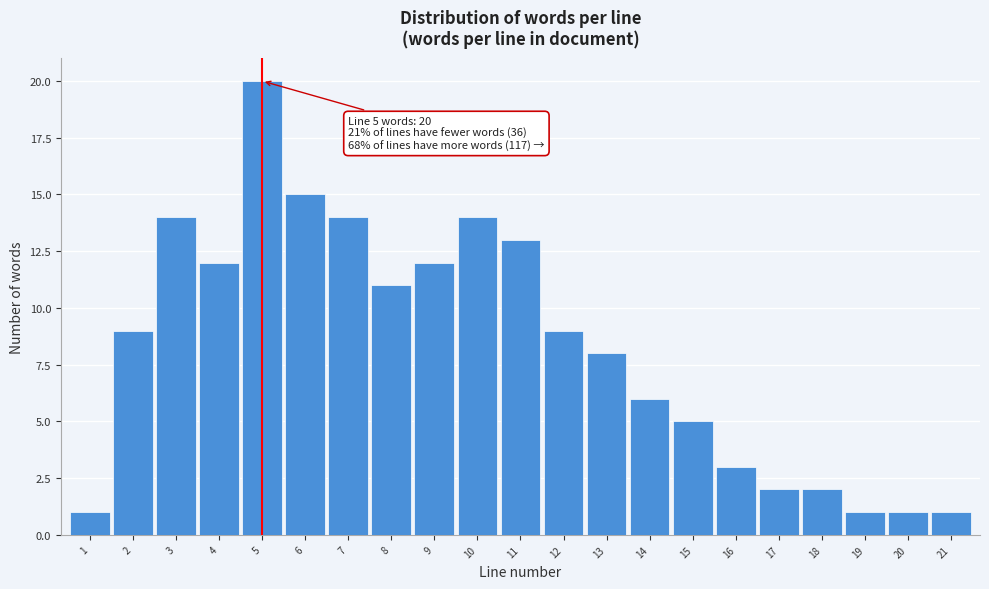

Which range on the x-axis has the tallest bar?

4.5 to 5.5